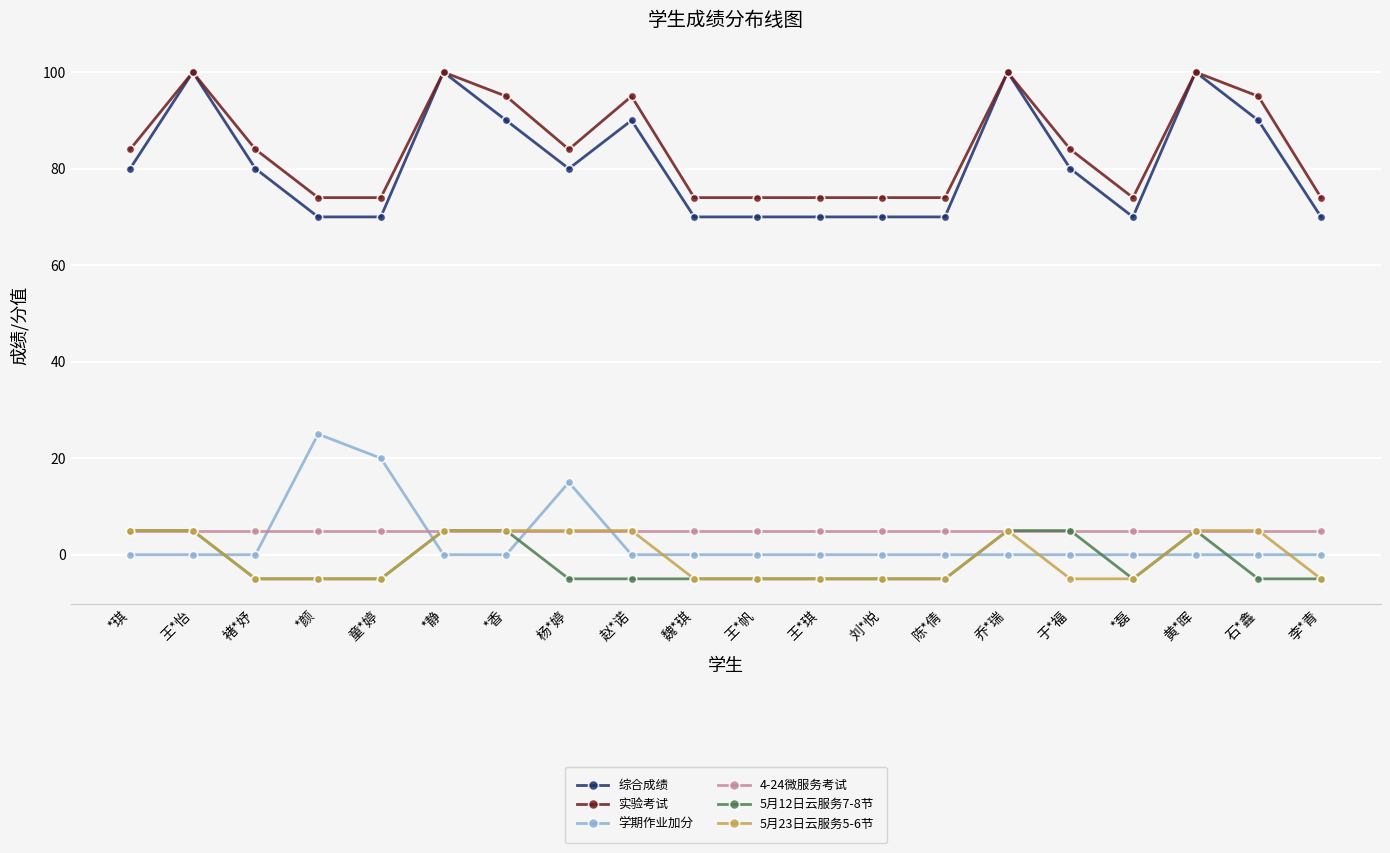

True or false: 4-24微服务考试 and 综合成绩 intersect in this chart.

False